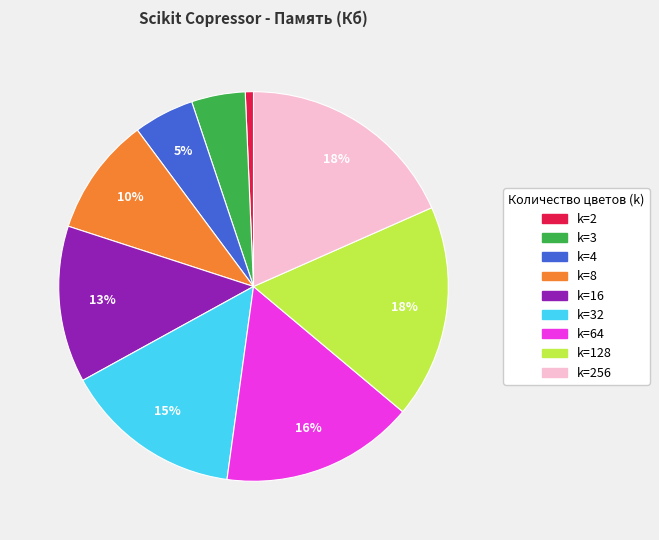

Does any single category account for the majority?

No